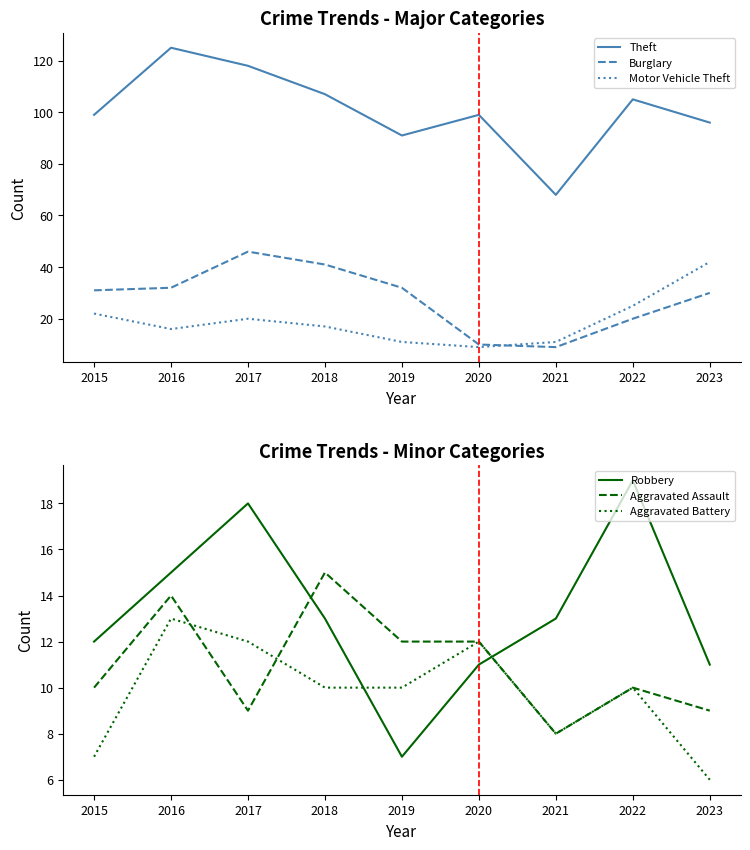

Is the value of Aggravated Battery at 2017 greater than the value of Theft at 2015?

No